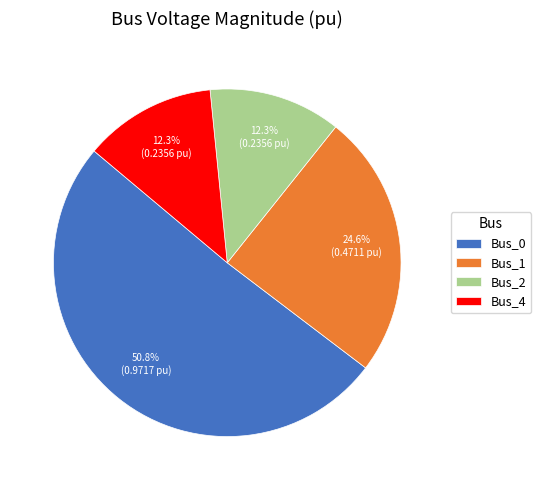

Which category has the biggest portion of the pie?

Bus_0